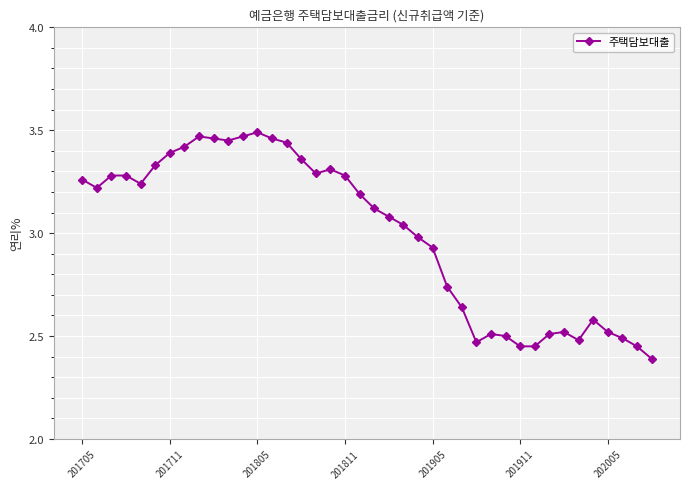

True or false: the data has more than 1 interior local peaks.

True